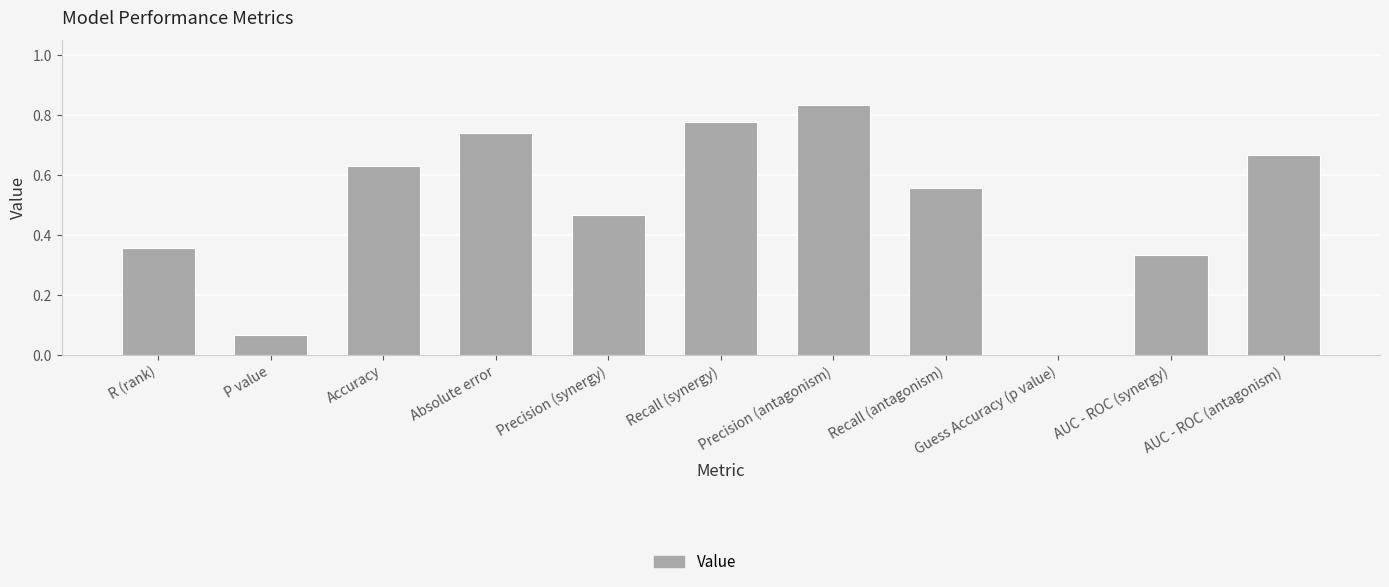

What is the change in value from P value to AUC - ROC (synergy)?

+0.3